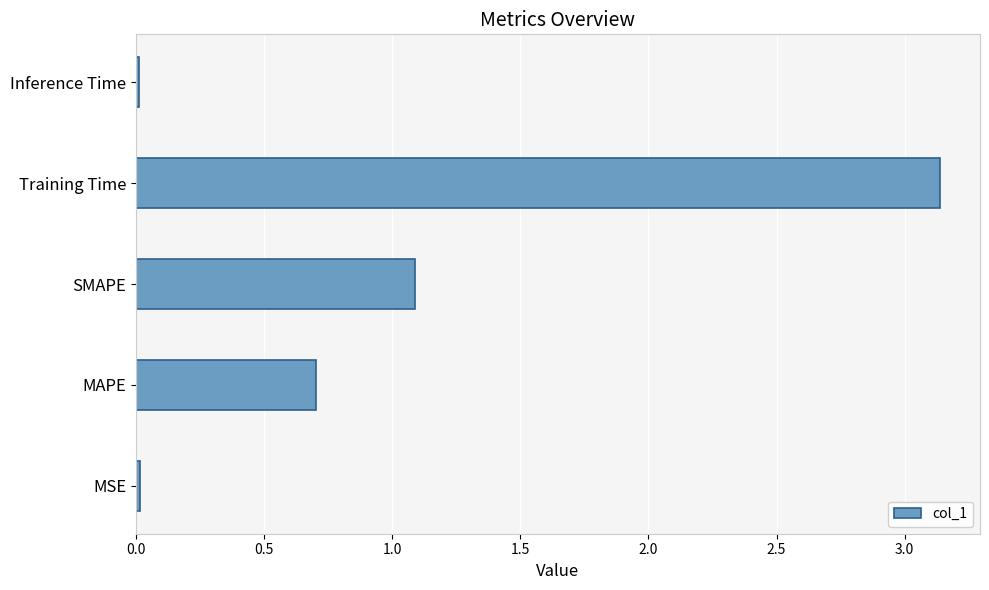

What is the average value?

1.0